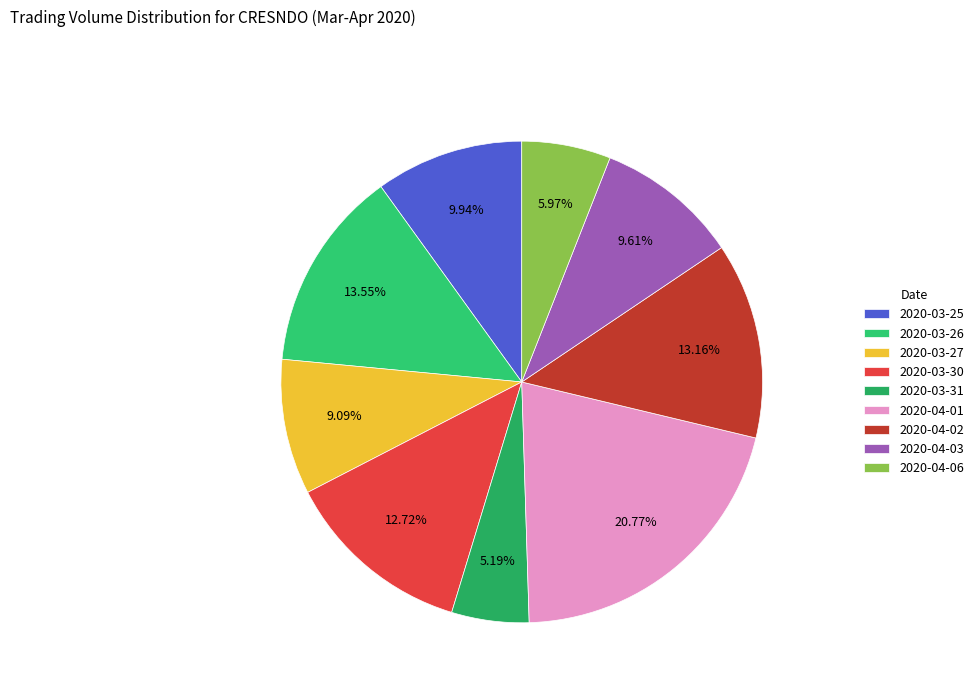

How many slices are in this pie chart?

9